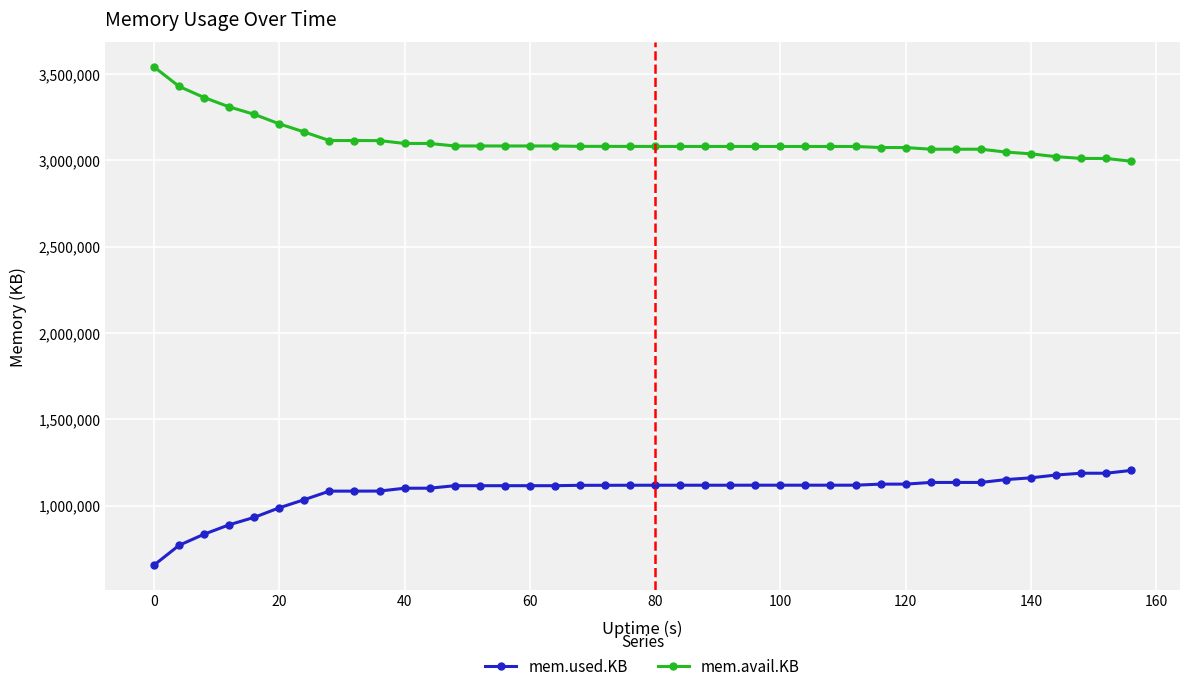

What is the maximum value shown in the chart?

3540260